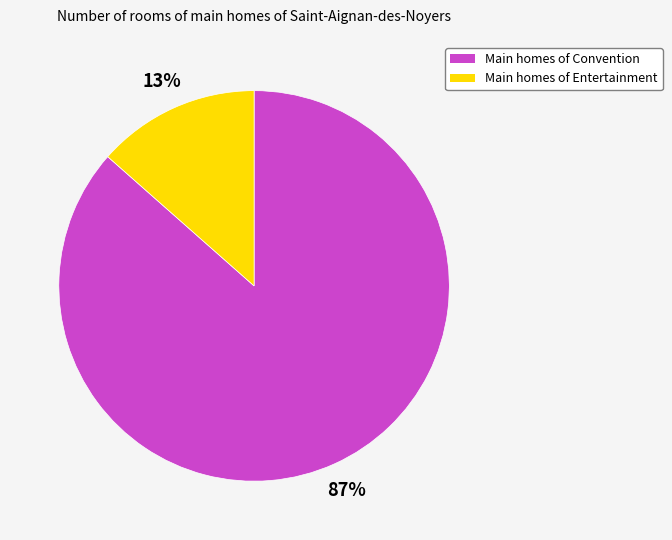

To the nearest percent, what is the average slice percentage?

50%